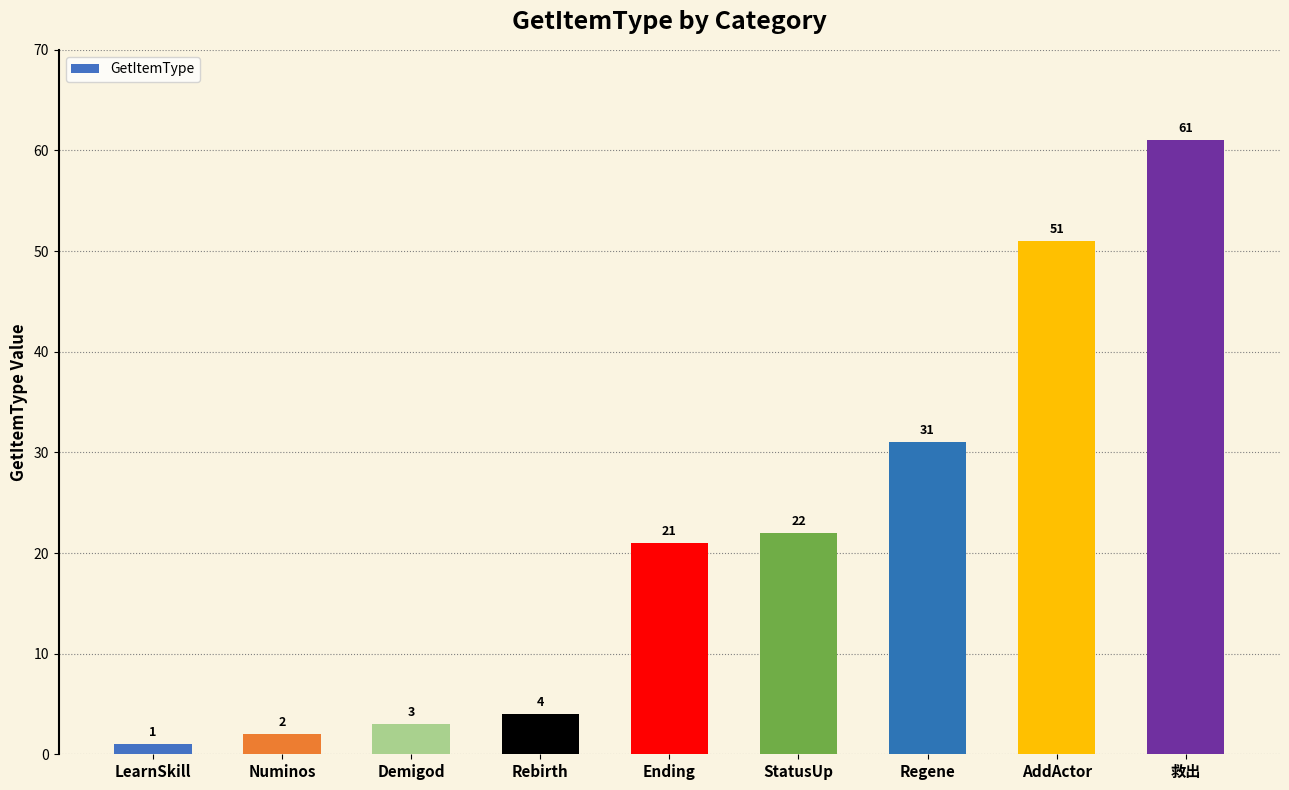

What is the change in value from Rebirth to Ending?

+17